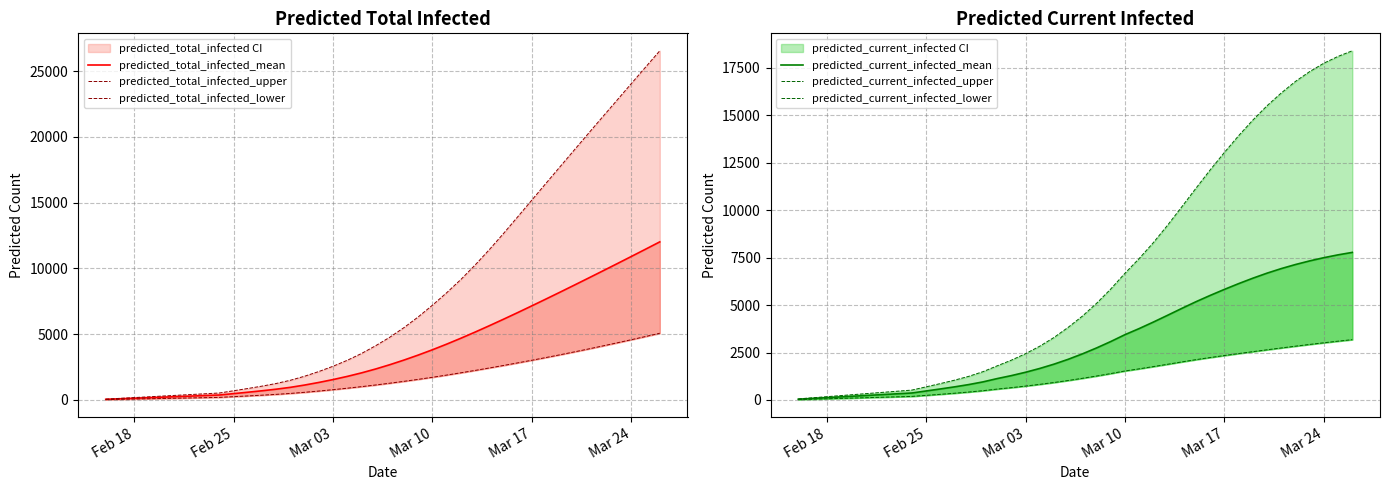

What is the maximum value for predicted_current_infected_upper?

18396